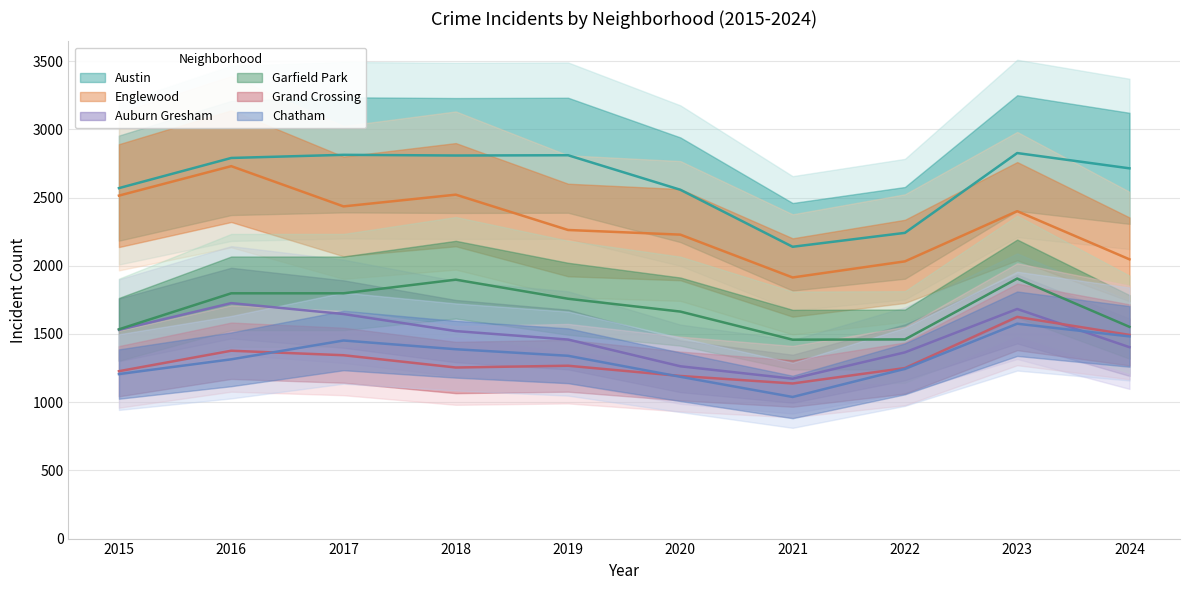

What is the approximate value of Englewood at 2018?

2521